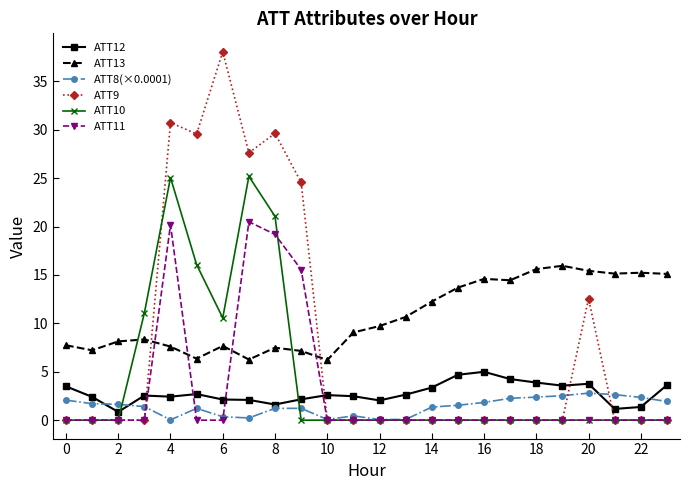

After their last crossing, which series has the higher values: ATT8(×0.0001) or ATT11?

ATT8(×0.0001)